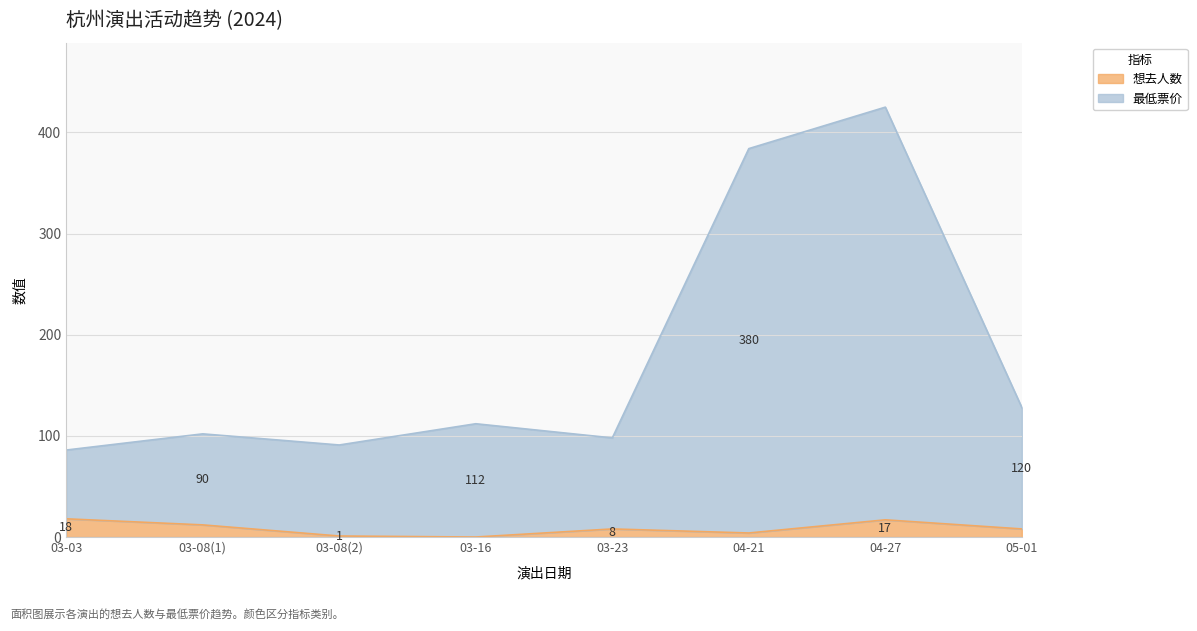

Reading right to left, list all the values displayed in this chart.

想去人数: 8	17	4	8	0	1	12	18
最低票价: 128	425	384	98	112	91	102	86